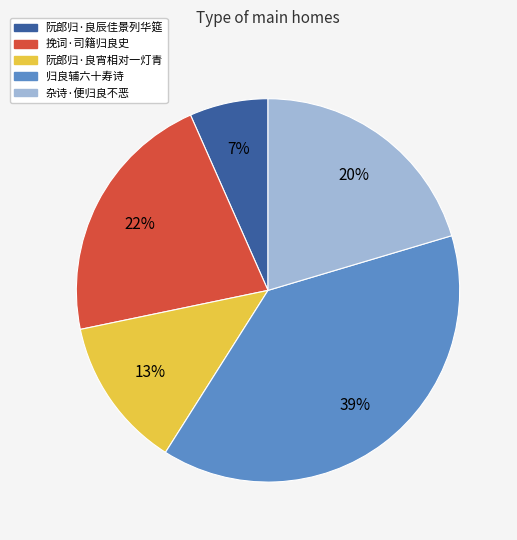

To the nearest percent, what portion does 挽词·司籍归良史 represent?

22%